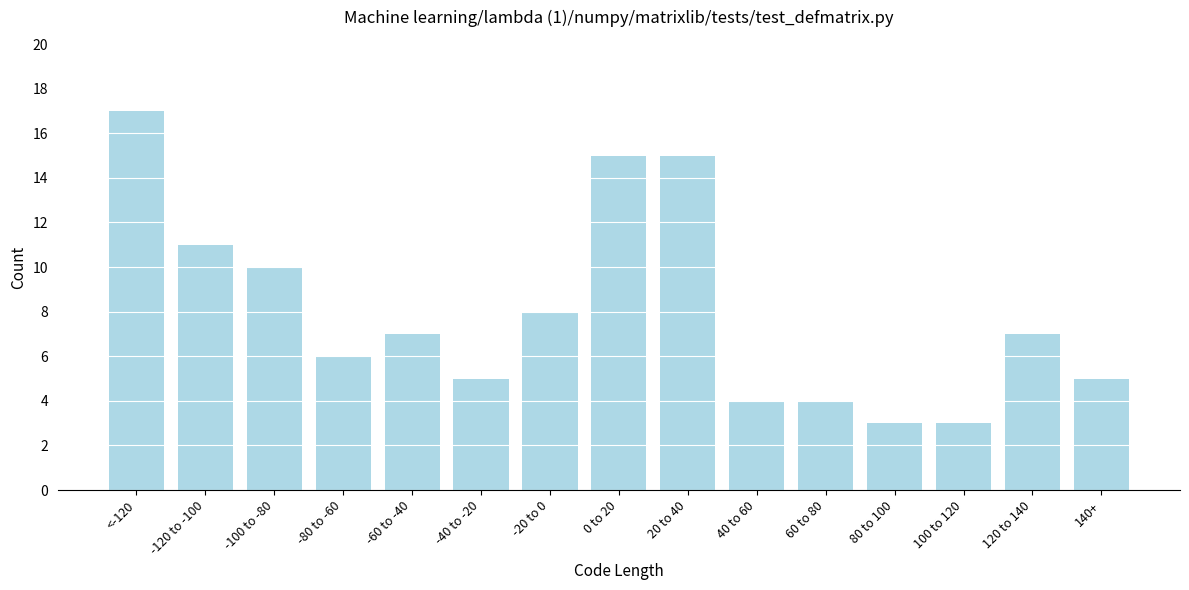

Reading left to right, list all the values displayed in this chart.

17	11	10	6	7	5	8	15	15	4	4	3	3	7	5